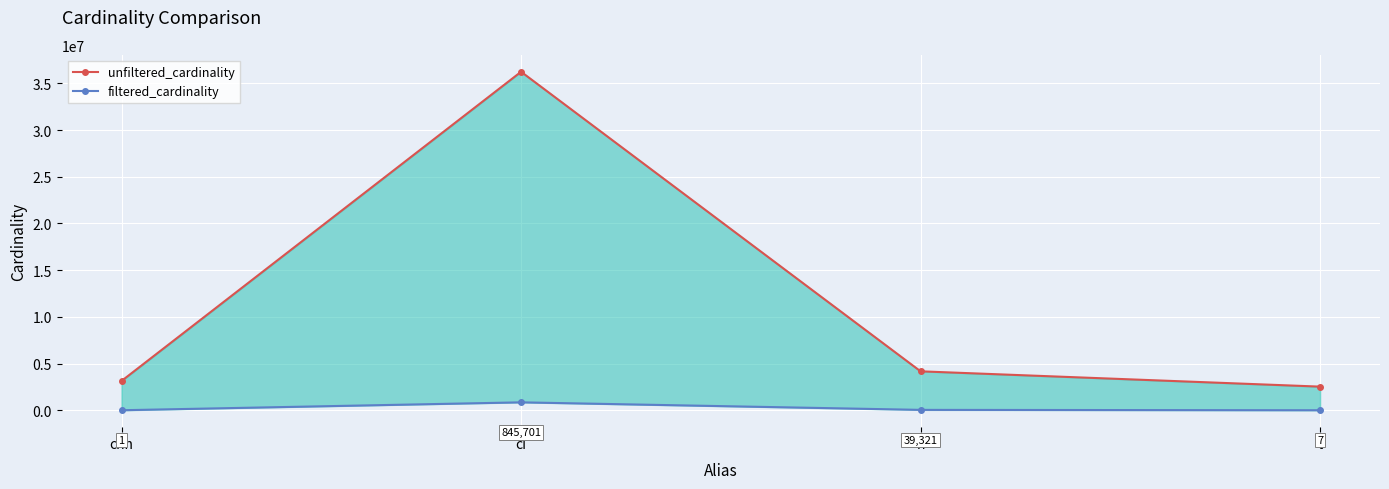

What is the sum of all filtered_cardinality values?

885030